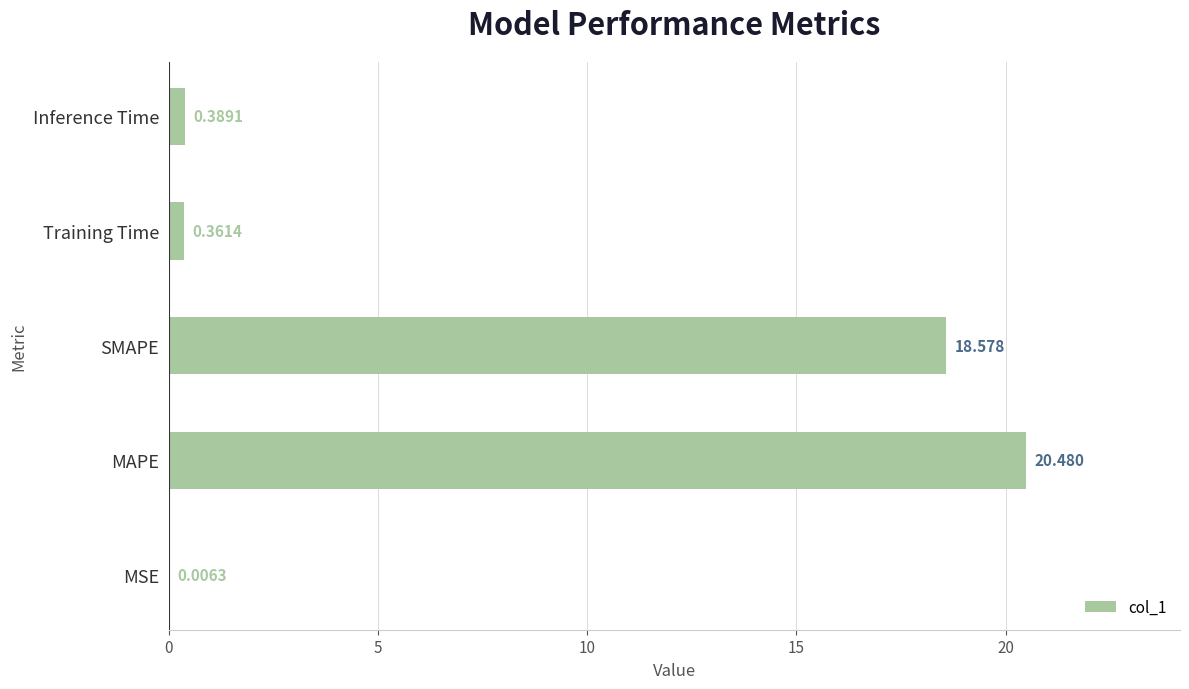

Which label corresponds to the largest value in the chart?

MAPE